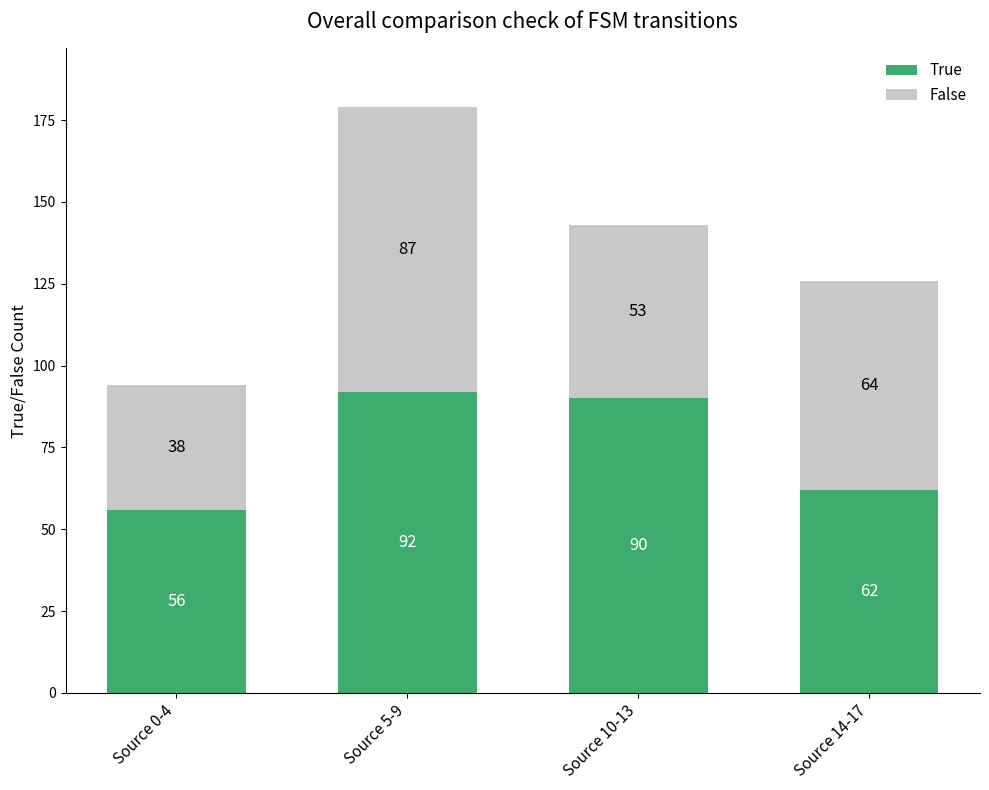

At which category is the sum across all series the highest?

Source 5-9